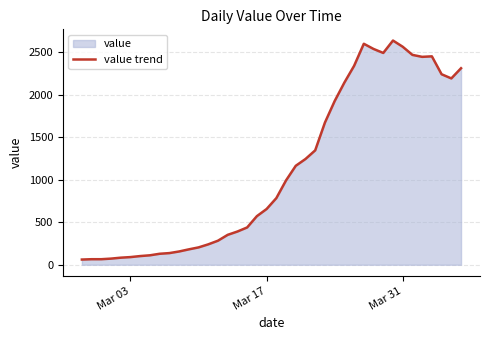

What is the minimum value shown in the chart?

61